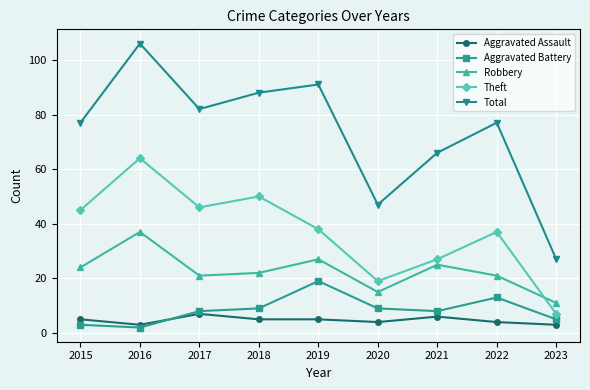

True or false: Aggravated Battery and Robbery cross at least once.

False